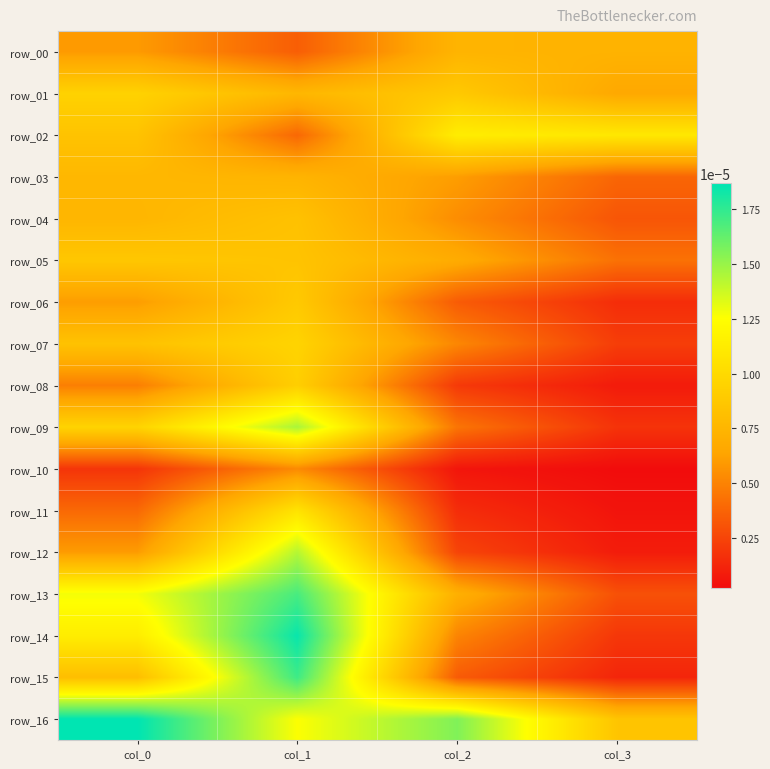

Which has a higher value, col_3 or col_2?

col_2